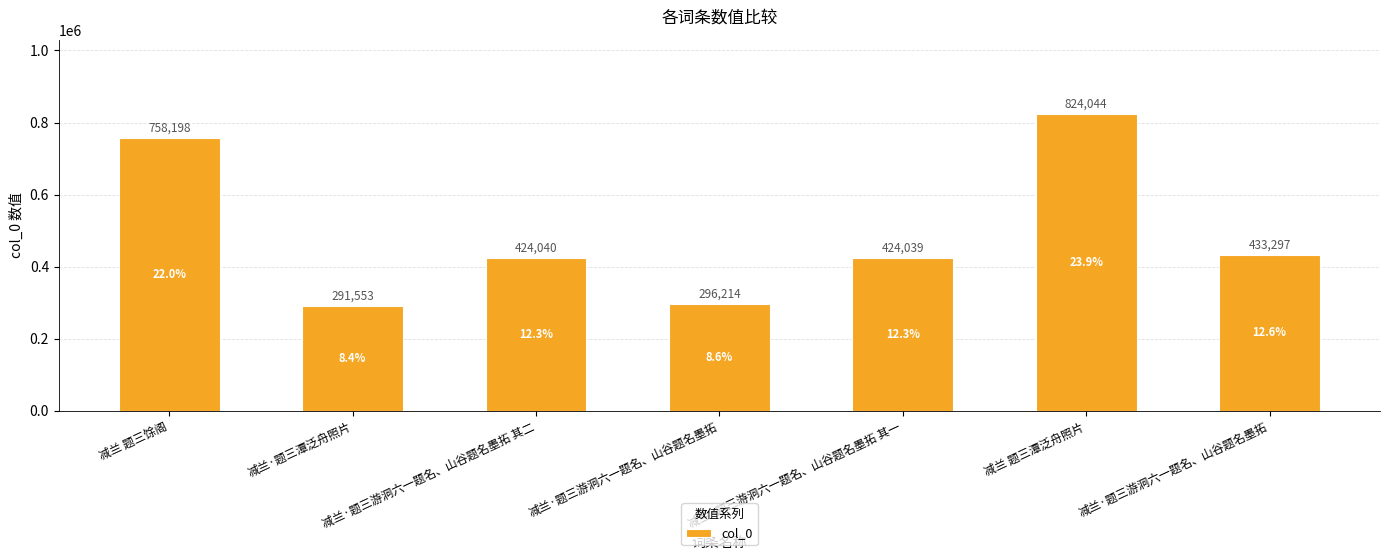

How many data points are less than 424040?

3